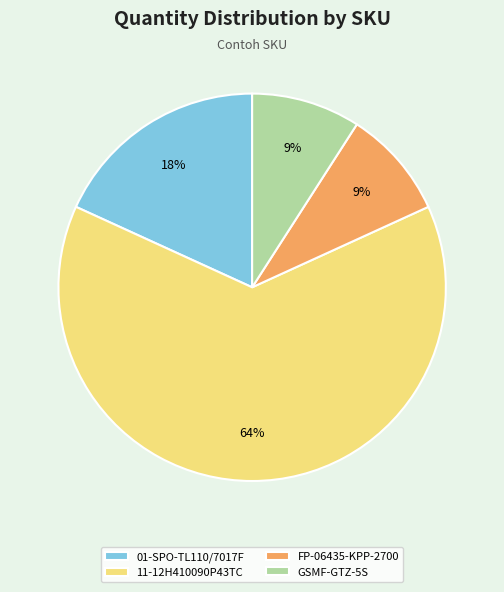

Is the sum of GSMF-GTZ-5S and 01-SPO-TL110/7017F greater than half?

No